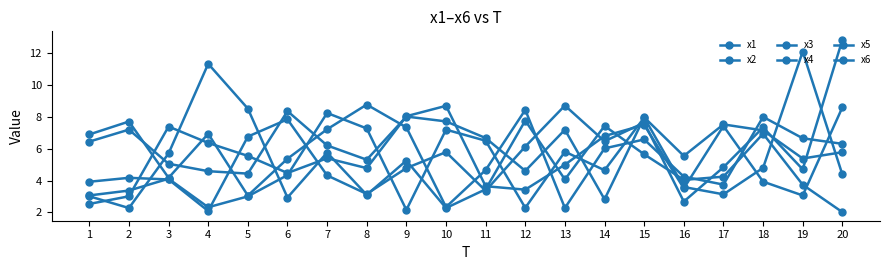

Is the value of x5 at 11 greater than the value of x4 at 6?

No